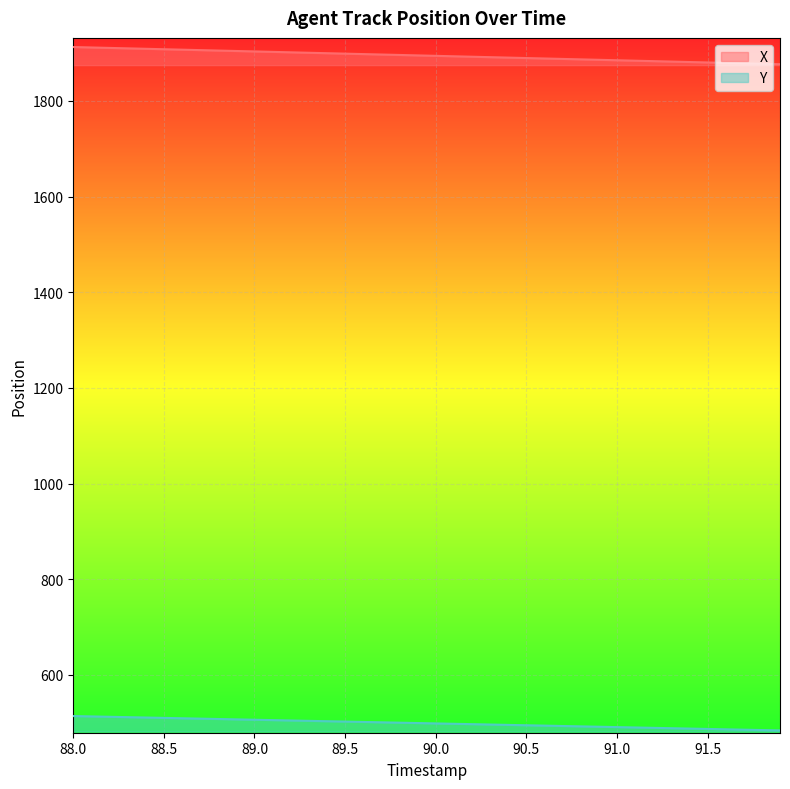

What is the sum of all Y values?

19947.4